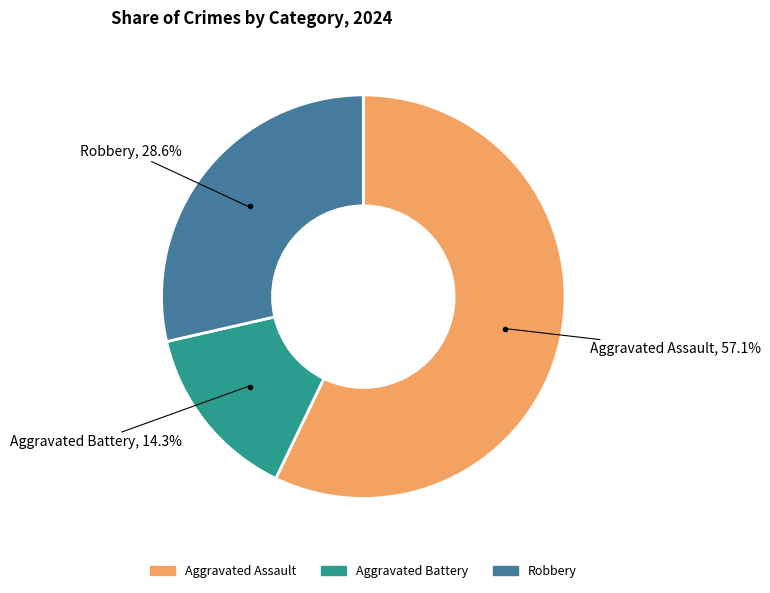

What is the smallest slice in the pie chart?

Aggravated Battery